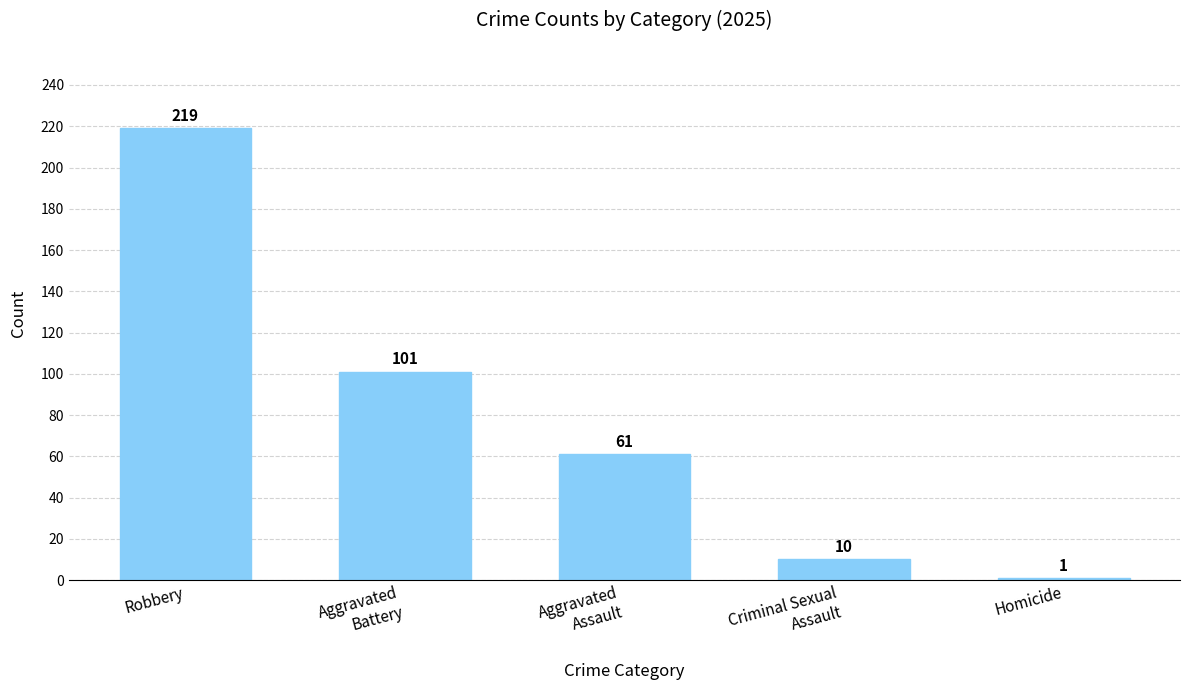

What is the smallest value displayed?

1